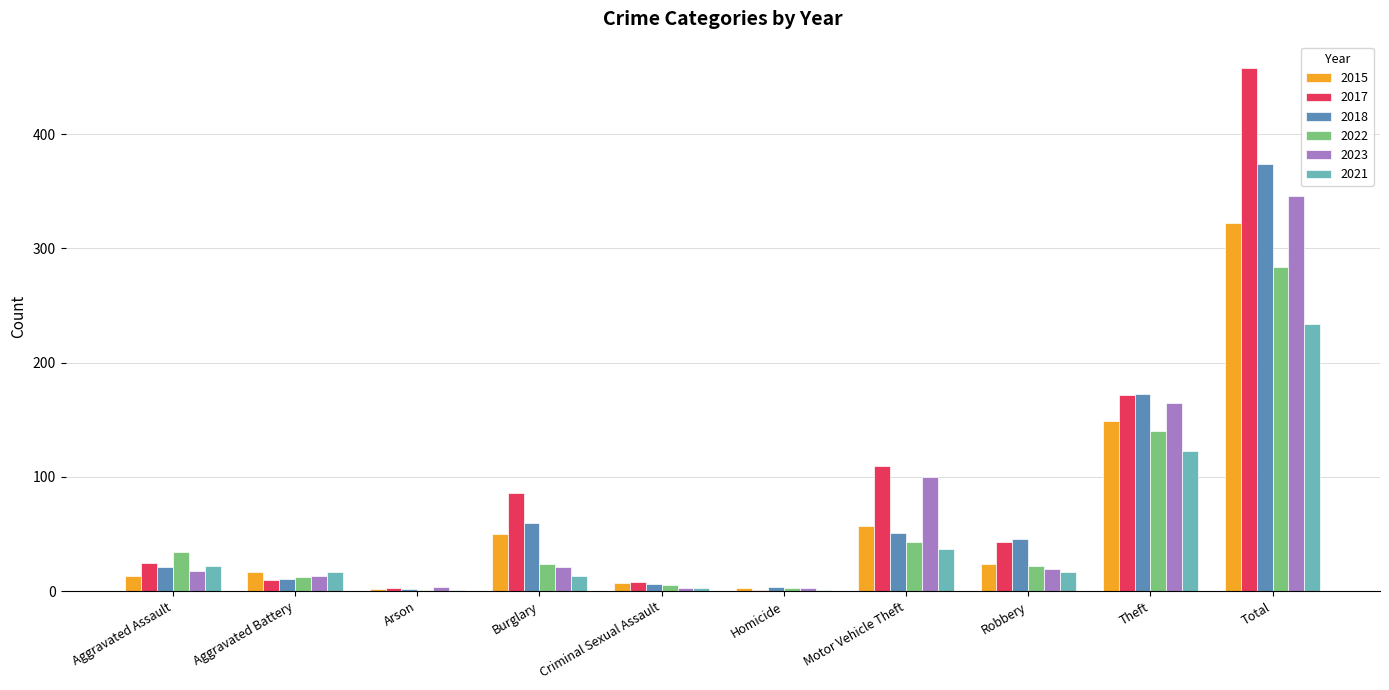

What is the sum of all 2023 values?

692